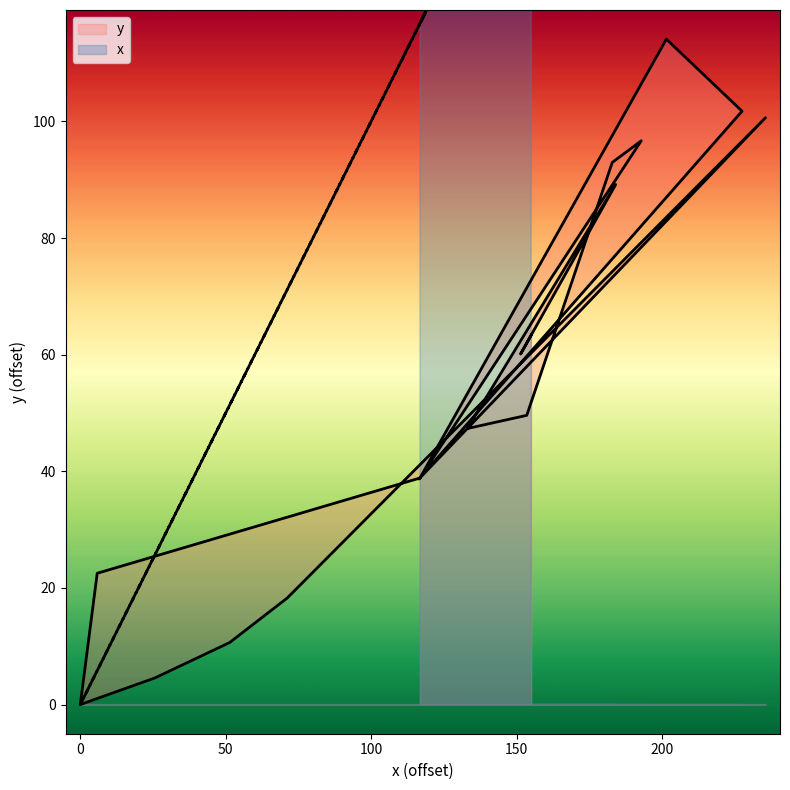

How many interior local valleys does the x series have?

5